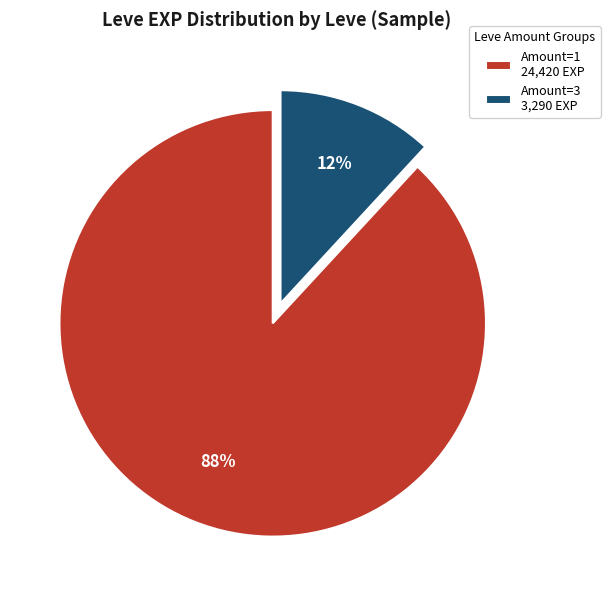

True or false: Amount=1 24,420 EXP accounts for 81% of the total.

False